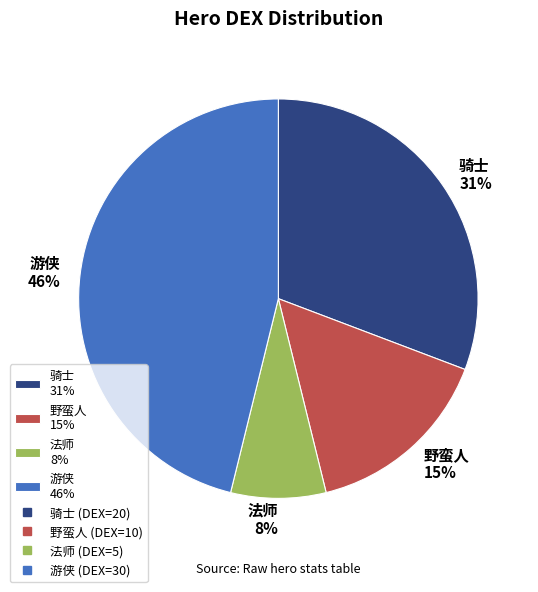

Combined, do 法师 8% and 野蛮人 15% account for over 50%?

No